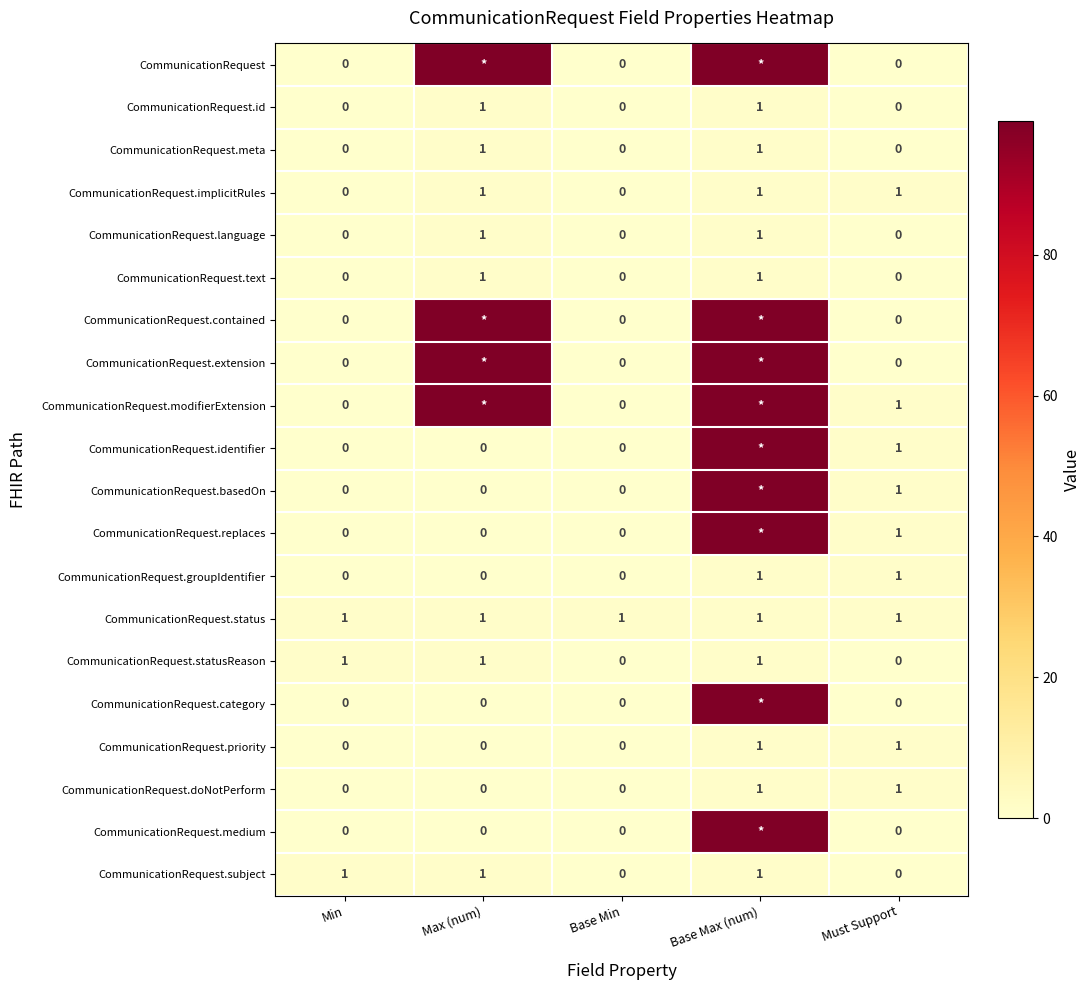

Is it true that CommunicationRequest.status equals 1 at Base Max (num)?

True